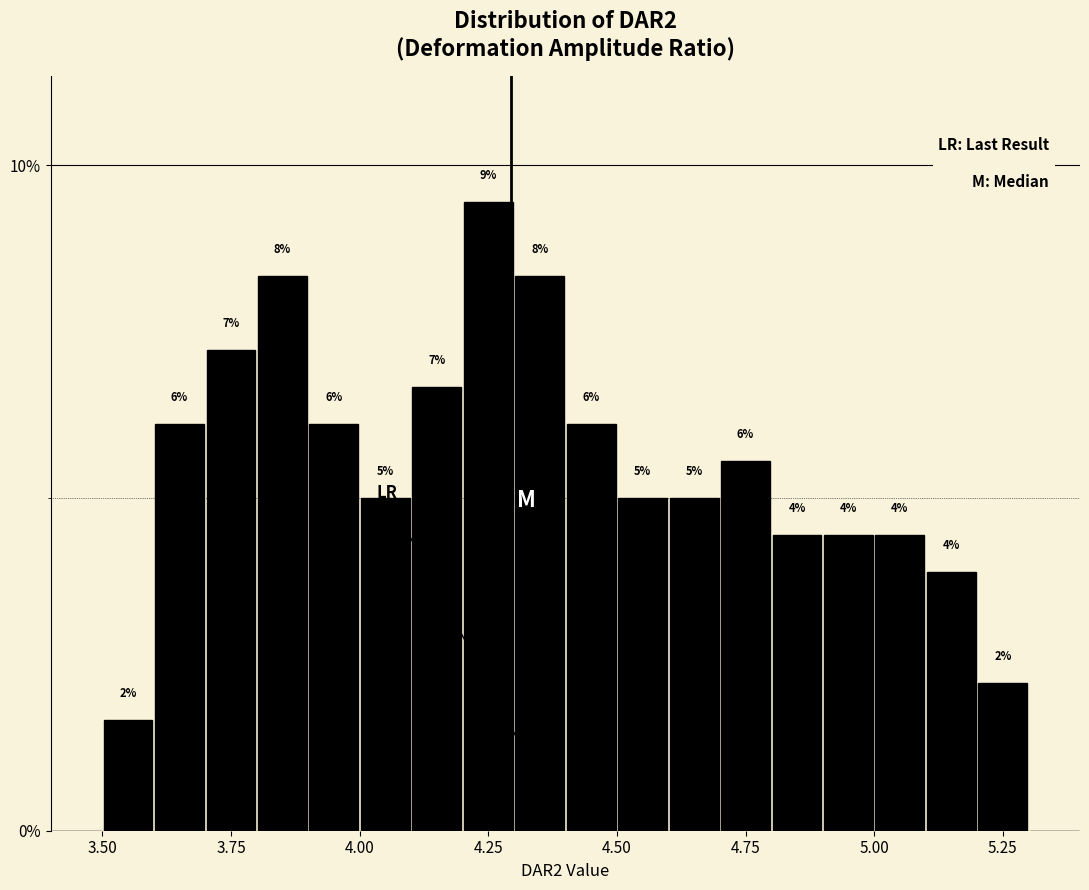

Around what value on the x-axis is the tallest bar? Give the approximate position of its centre, as read against the axis.

4.25